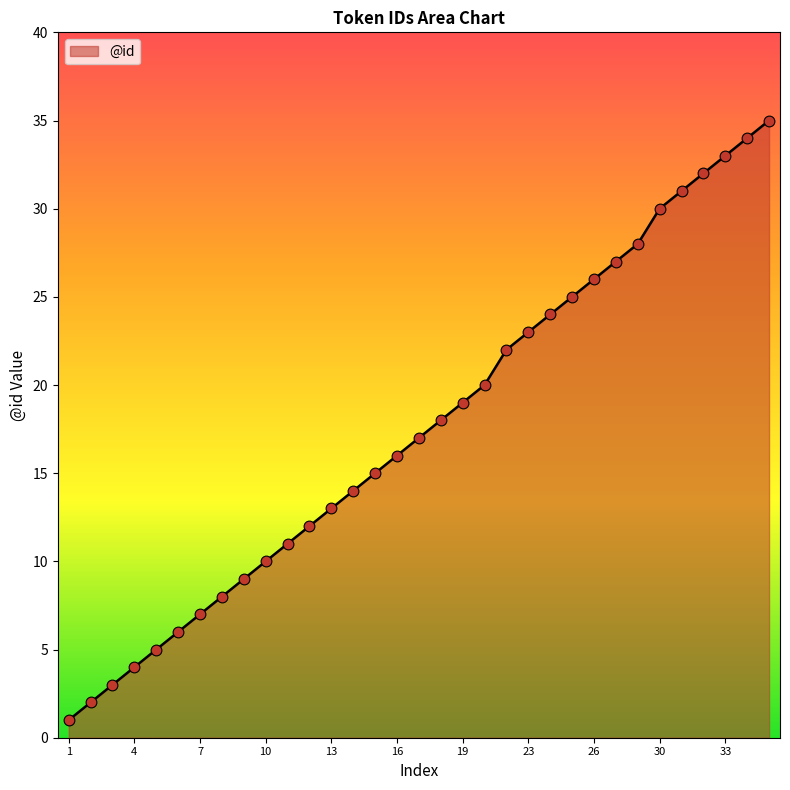

What is the difference between the maximum and minimum values?

34